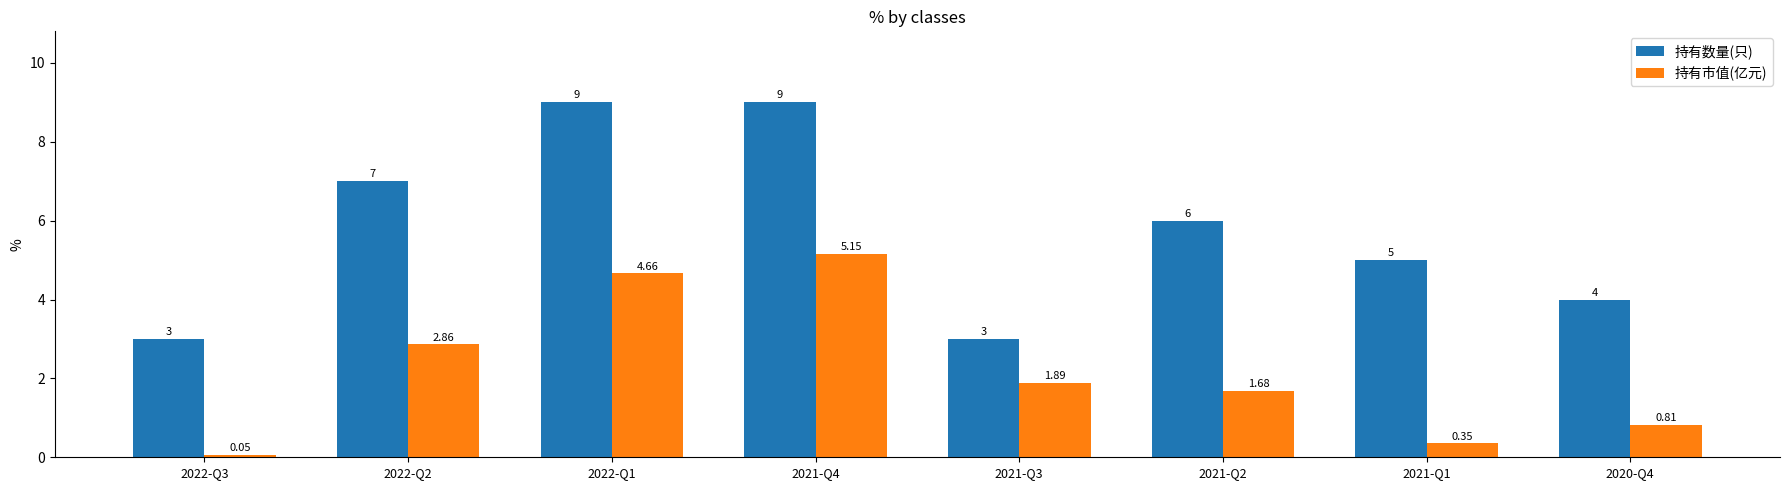

Read the 持有数量(只) value at 2022-Q2.

7.0